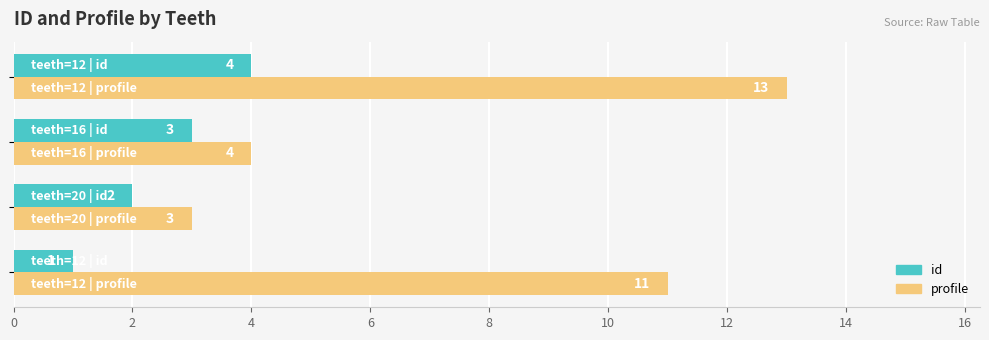

Which series has the largest range (max minus min)?

profile